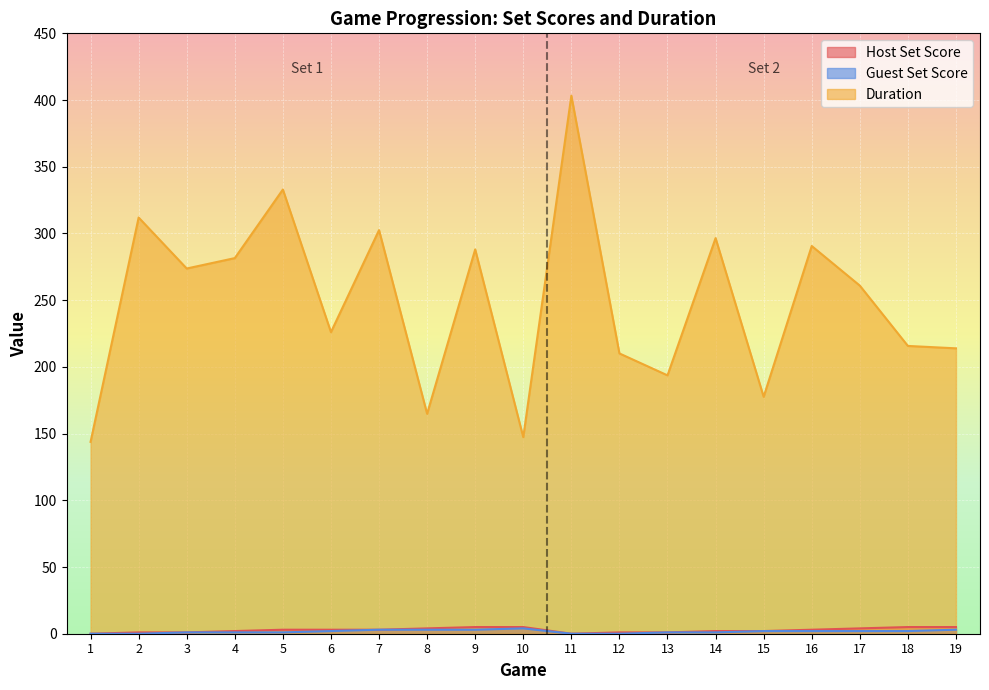

At which category is the sum across all series the highest?

11